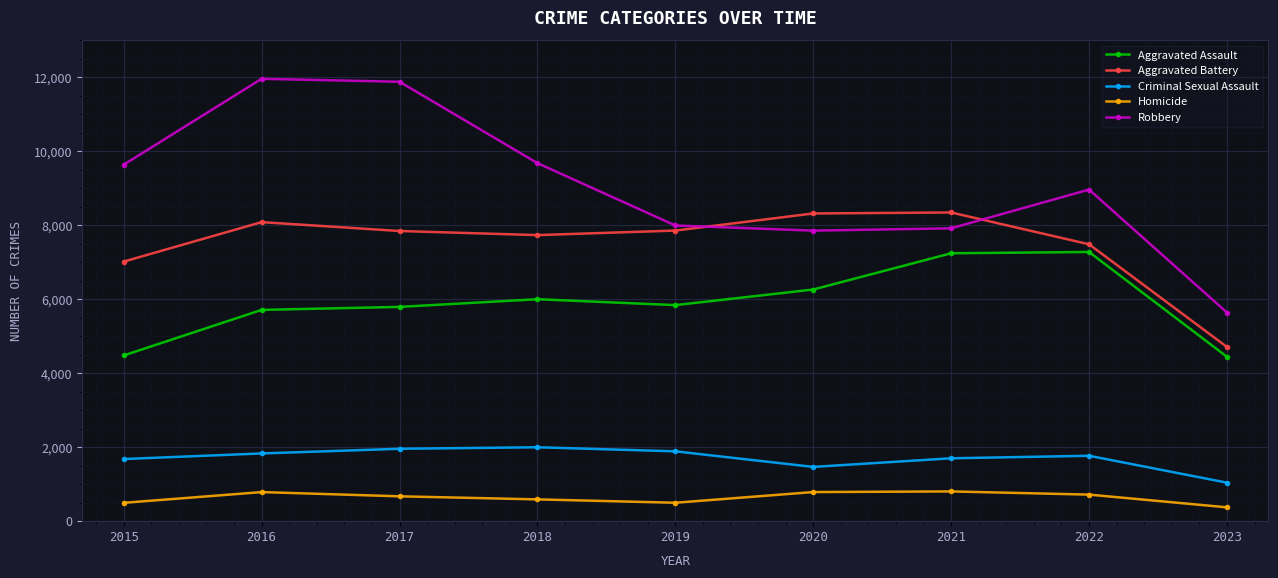

Which series has the widest spread of values?

Robbery